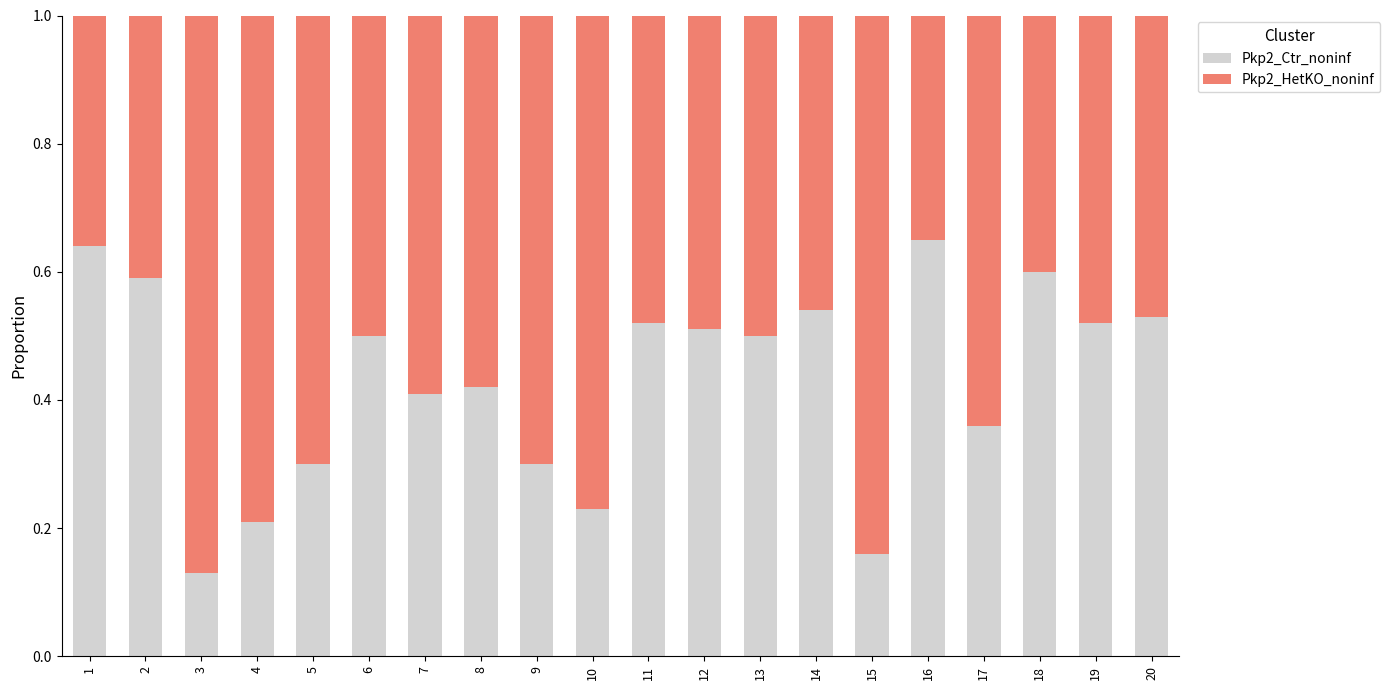

True or false: Pkp2_Ctr_noninf has a value of 0.7 at 13.

False